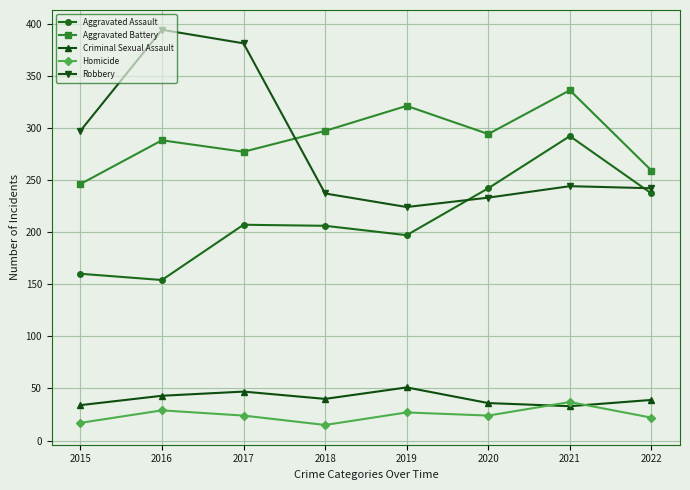

How many interior local valleys does the Criminal Sexual Assault series have?

2